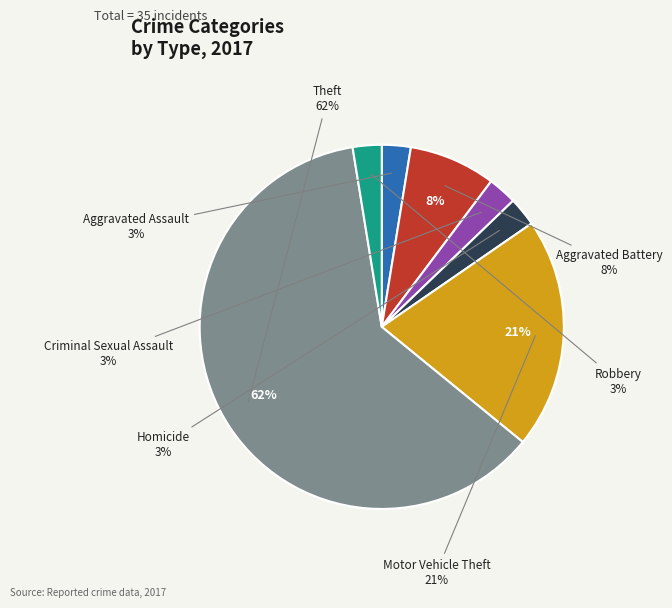

The Homicide slice represents 3% of the pie. True or false?

True